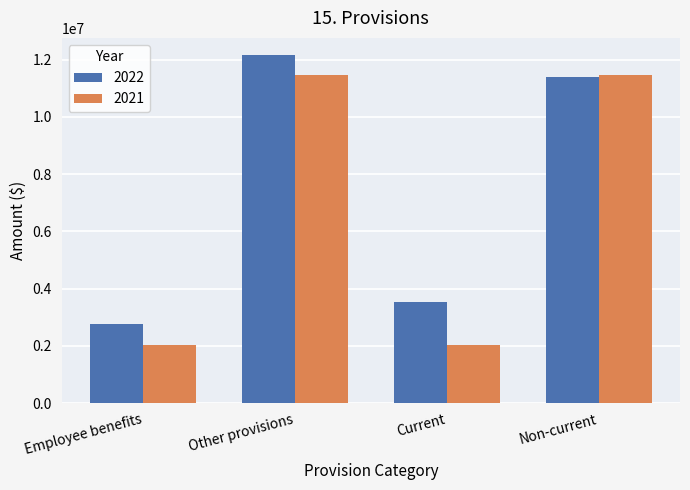

How many bars are there in each group?

2